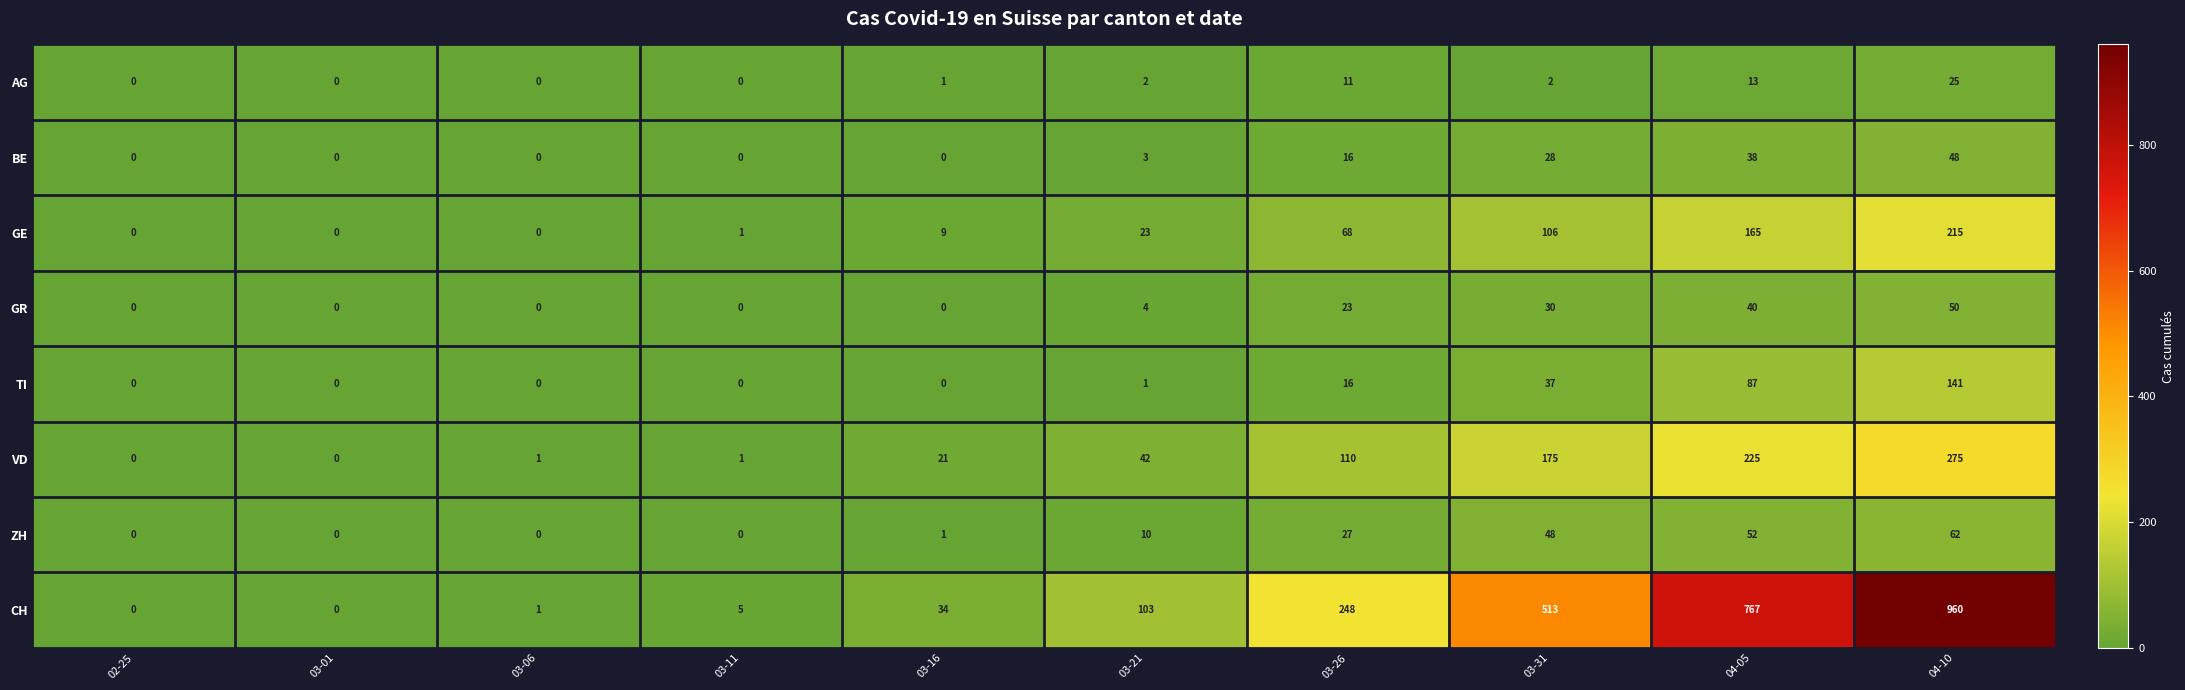

The value of GR at 04-10 is 78. True or false?

False